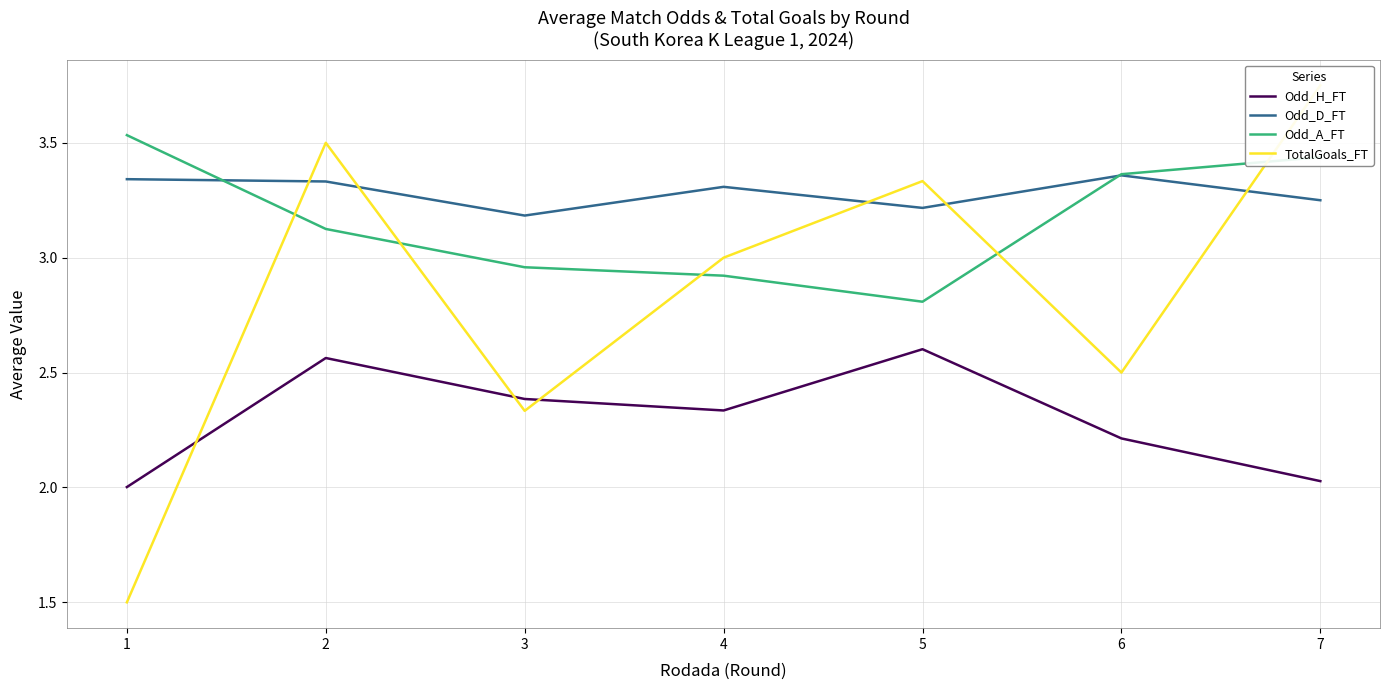

What is the approximate value of TotalGoals_FT at 2?

3.5